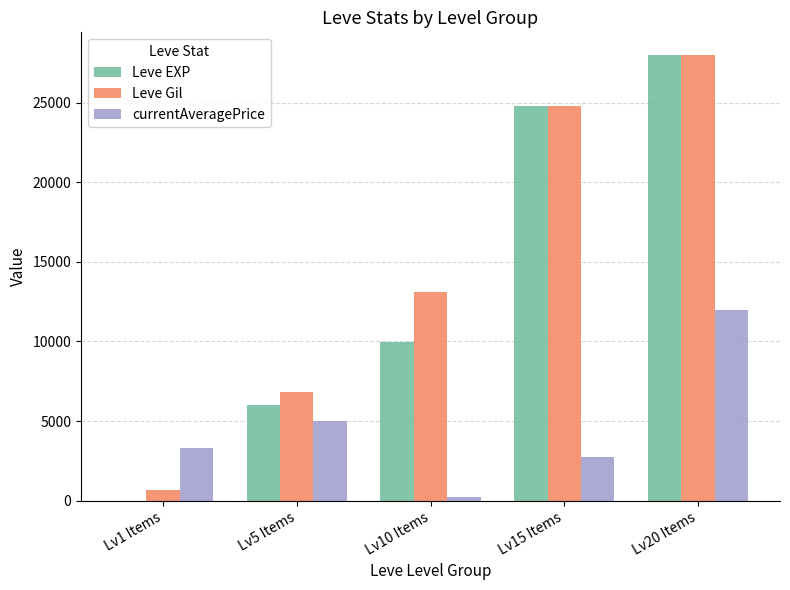

Reading left to right, what are all the values shown in this chart?

Leve EXP: Lv1 Items=1	Lv5 Items=6030	Lv10 Items=9990	Lv15 Items=24790	Lv20 Items=28010
Leve Gil: Lv1 Items=690	Lv5 Items=6840	Lv10 Items=13090	Lv15 Items=24790	Lv20 Items=28010
currentAveragePrice: Lv1 Items=3307	Lv5 Items=4999	Lv10 Items=204	Lv15 Items=2738	Lv20 Items=12000